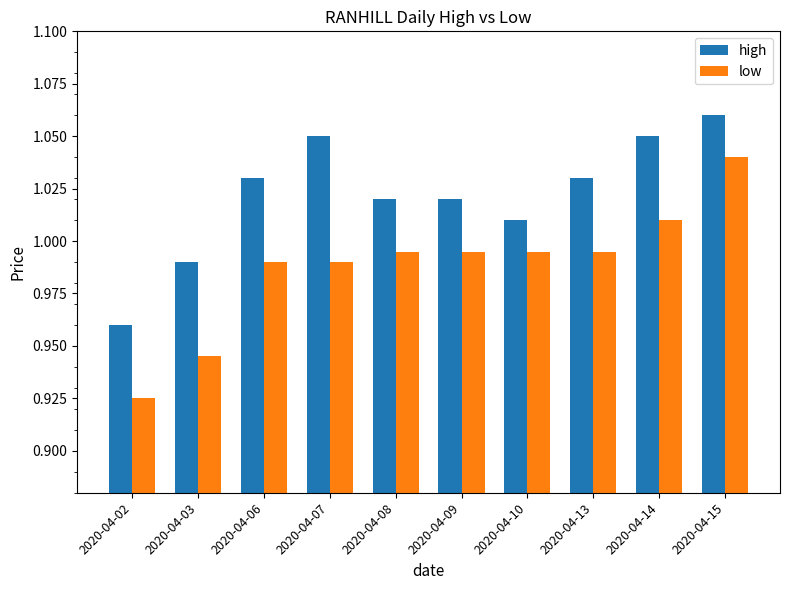

The value of low at 2020-04-06 is 1.8. True or false?

False